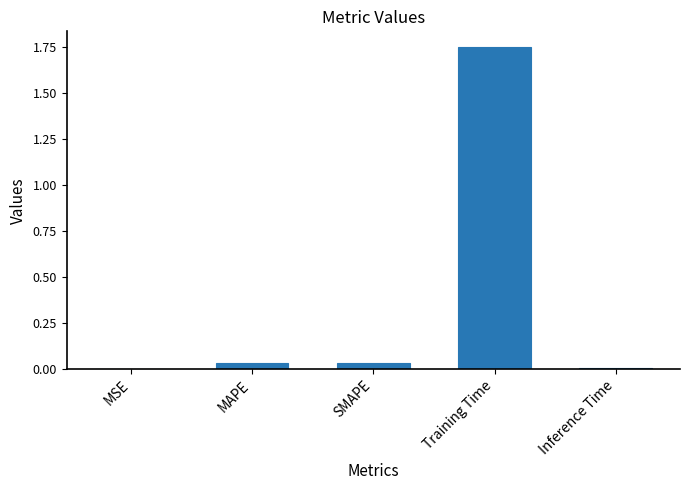

Is it true that the value at MAPE is 0.0?

True